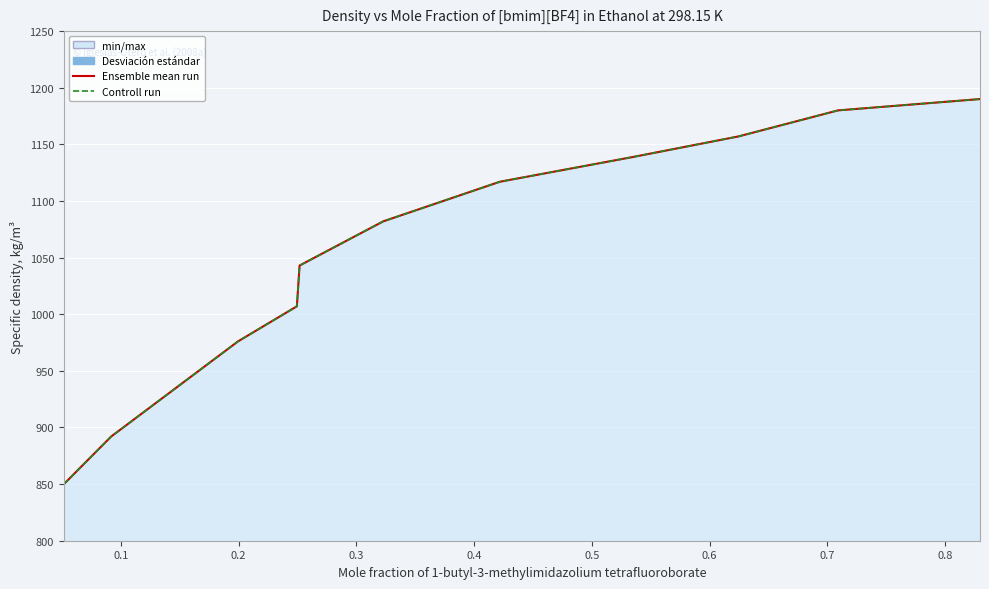

The value of Controll run at 0.3 is 1790. True or false?

False